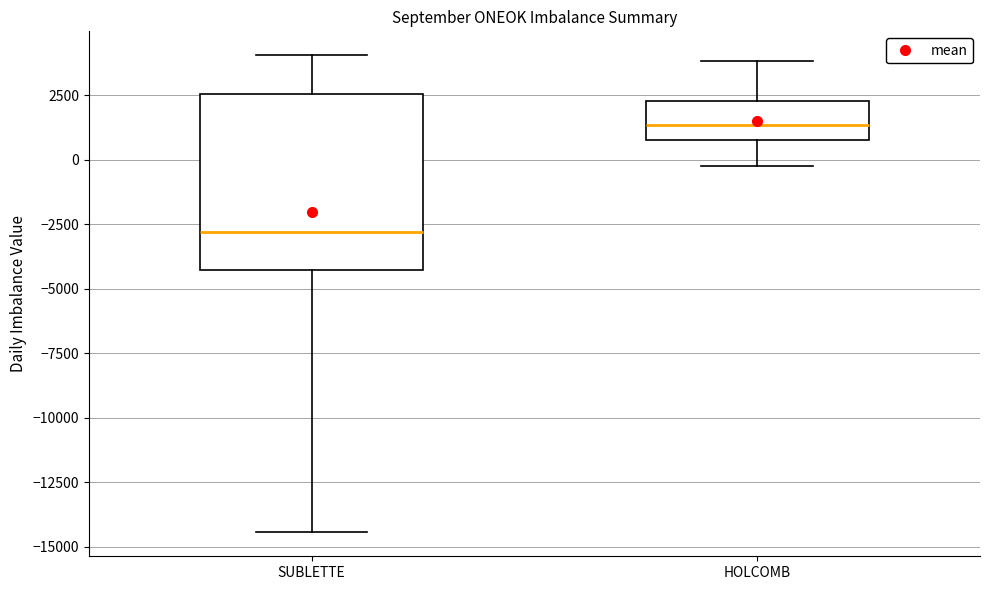

Which box's median line is the highest?

HOLCOMB